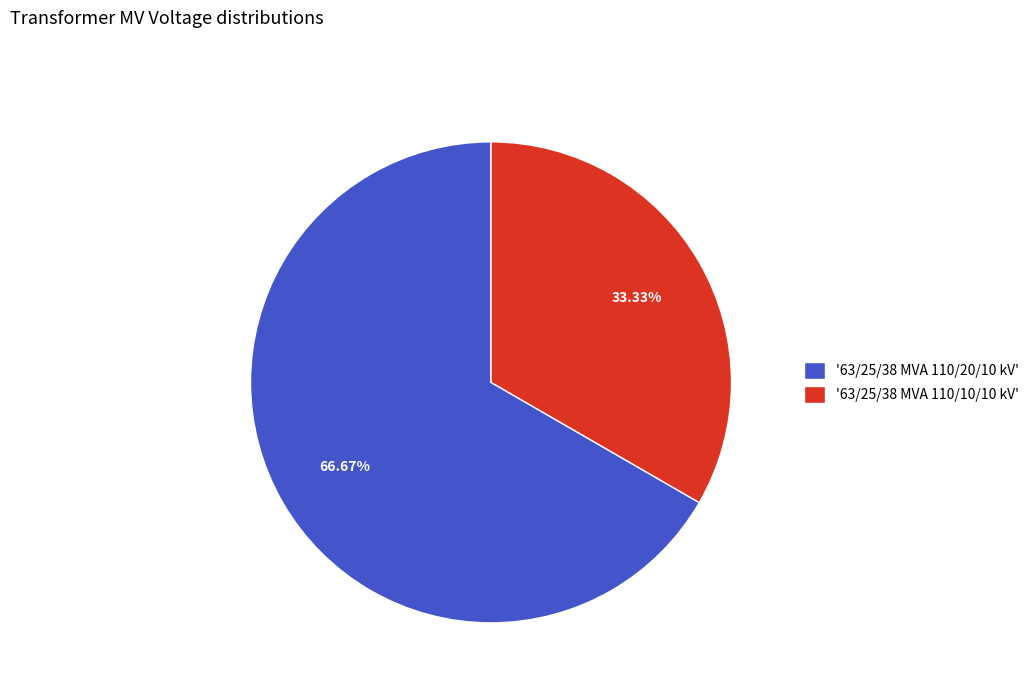

Approximately how many times larger is the value at '63/25/38 MVA 110/10/10 kV' compared to '63/25/38 MVA 110/20/10 kV'?

0.5